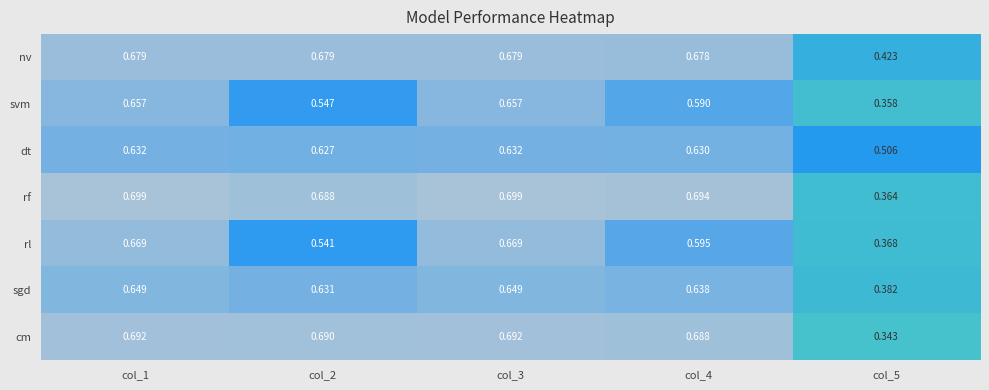

Which series has the largest total across all categories?

rf